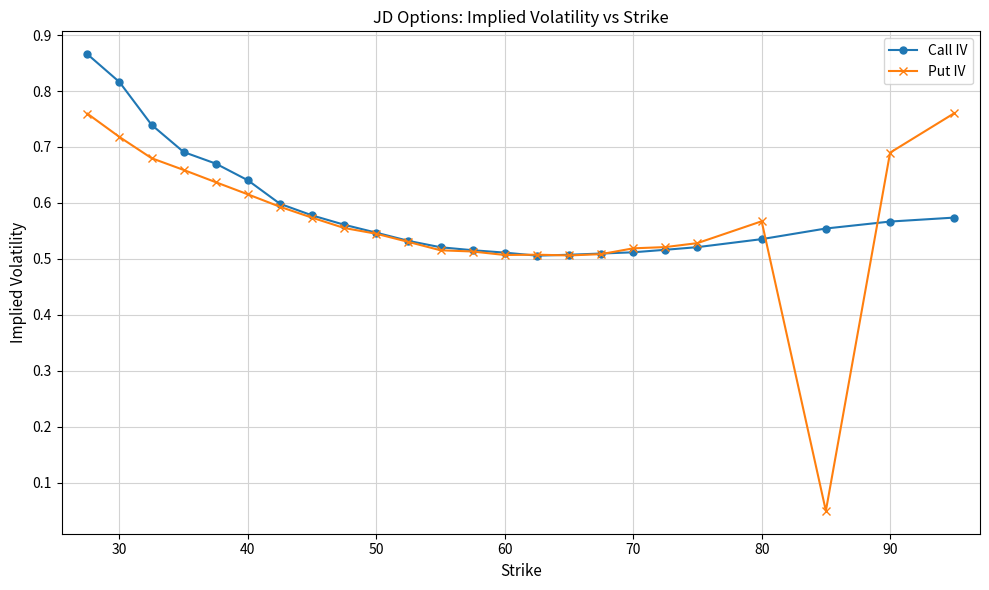

List the series in order of their peak value, lowest first.

Put IV, Call IV